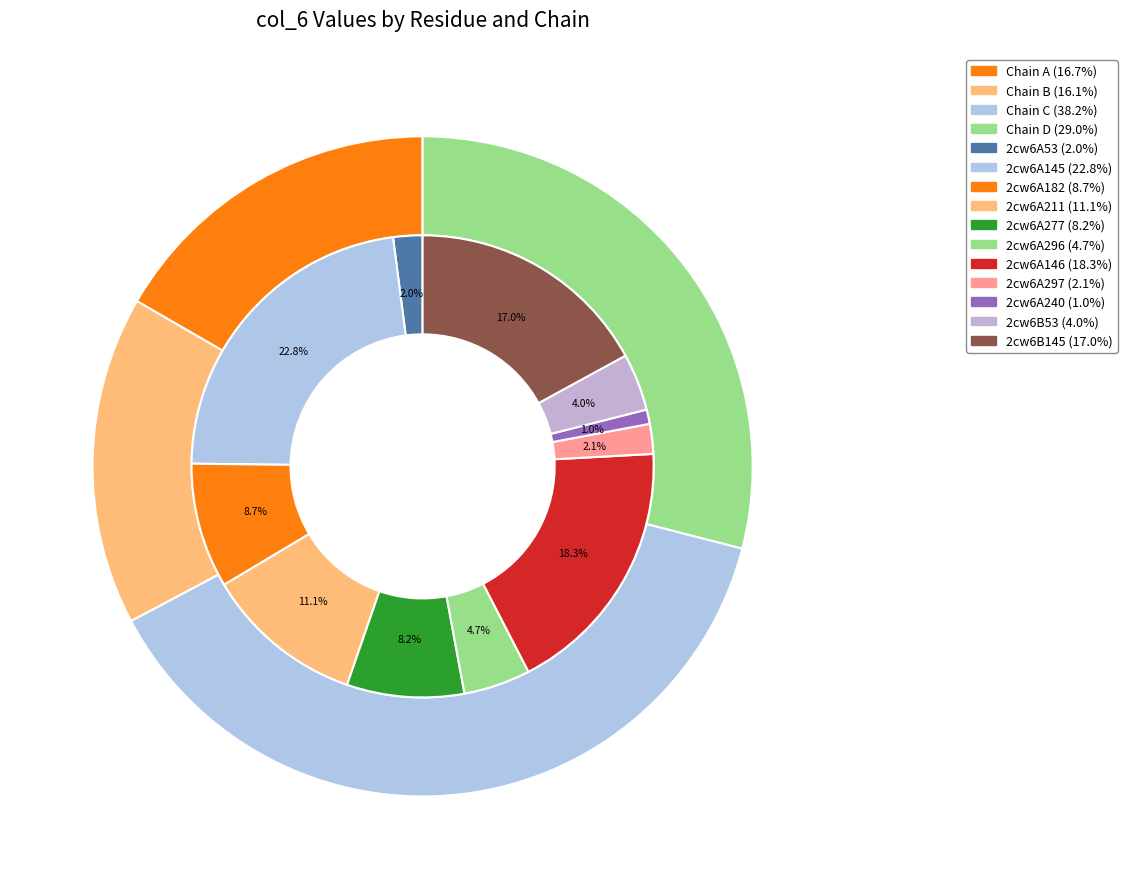

What percentage is the 2cw6B145 slice, to the nearest percent?

17%